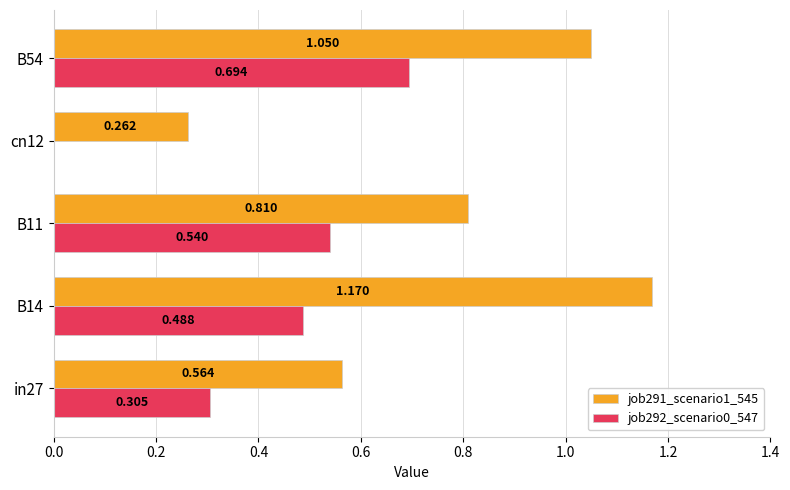

How many values in job292_scenario0_547 are above zero?

4